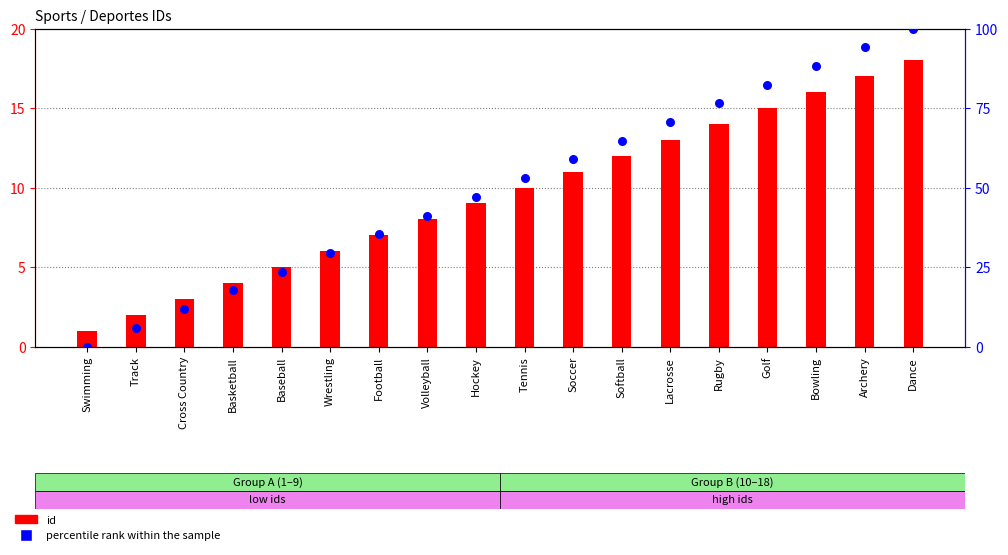

Which series has the largest total across all categories?

percentile rank within the sample